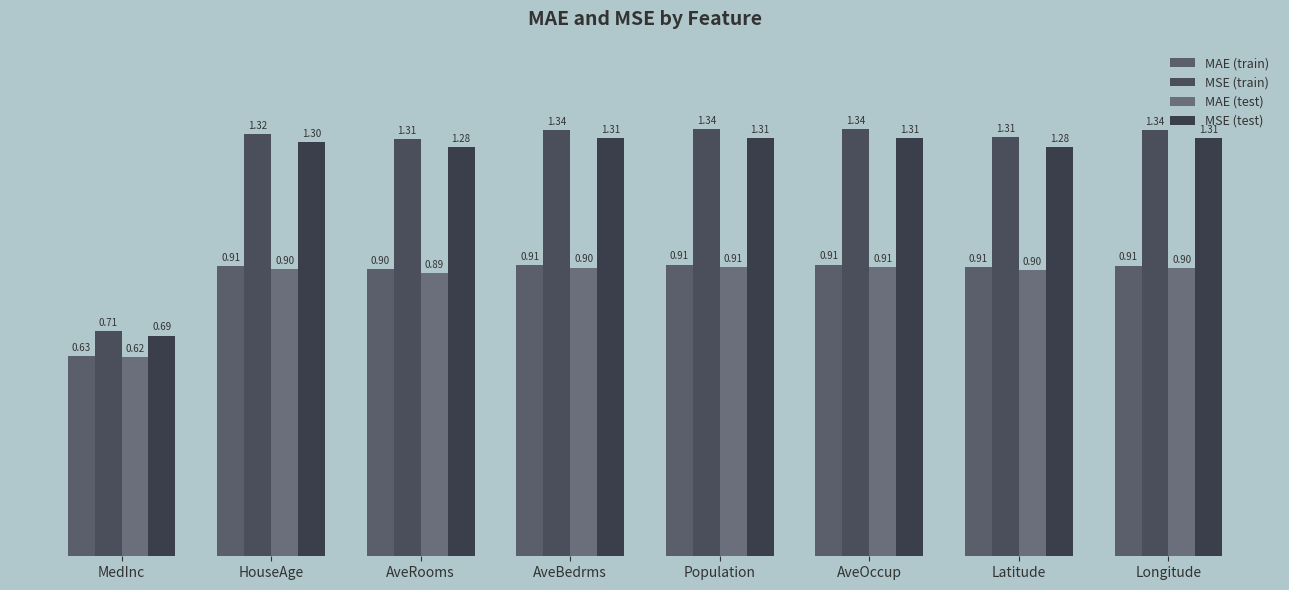

Reading left to right, transcribe all the data shown in this chart.

MAE (train): 0.6	0.9	0.9	0.9	0.9	0.9	0.9	0.9
MSE (train): 0.7	1.3	1.3	1.3	1.3	1.3	1.3	1.3
MAE (test): 0.6	0.9	0.9	0.9	0.9	0.9	0.9	0.9
MSE (test): 0.7	1.3	1.3	1.3	1.3	1.3	1.3	1.3